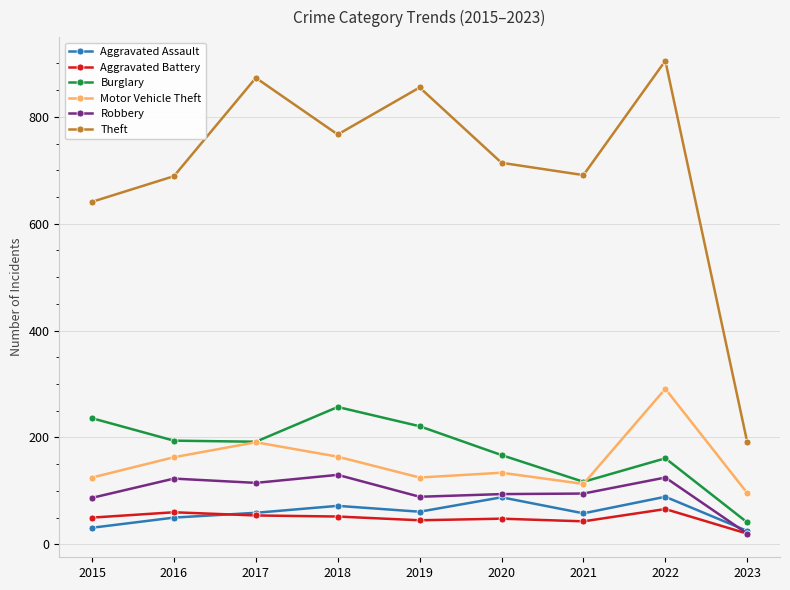

What is the sum of the Motor Vehicle Theft values at 2018 and 2017?

355